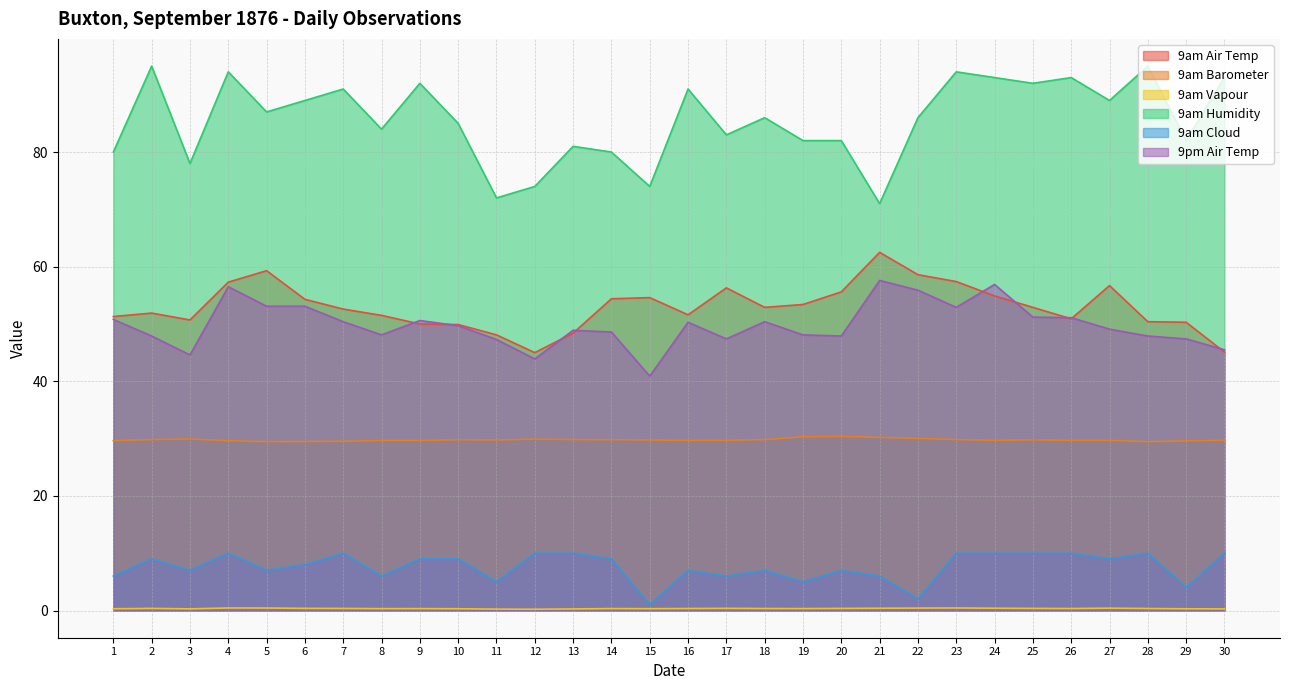

How many series are shown in this chart?

6